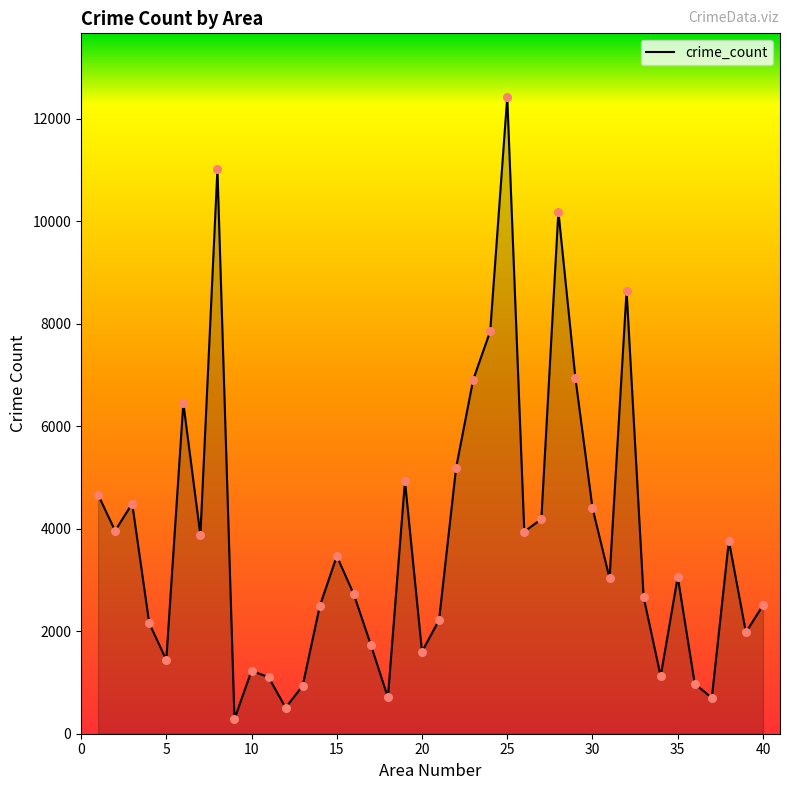

What is the difference between the maximum and minimum values?

12136